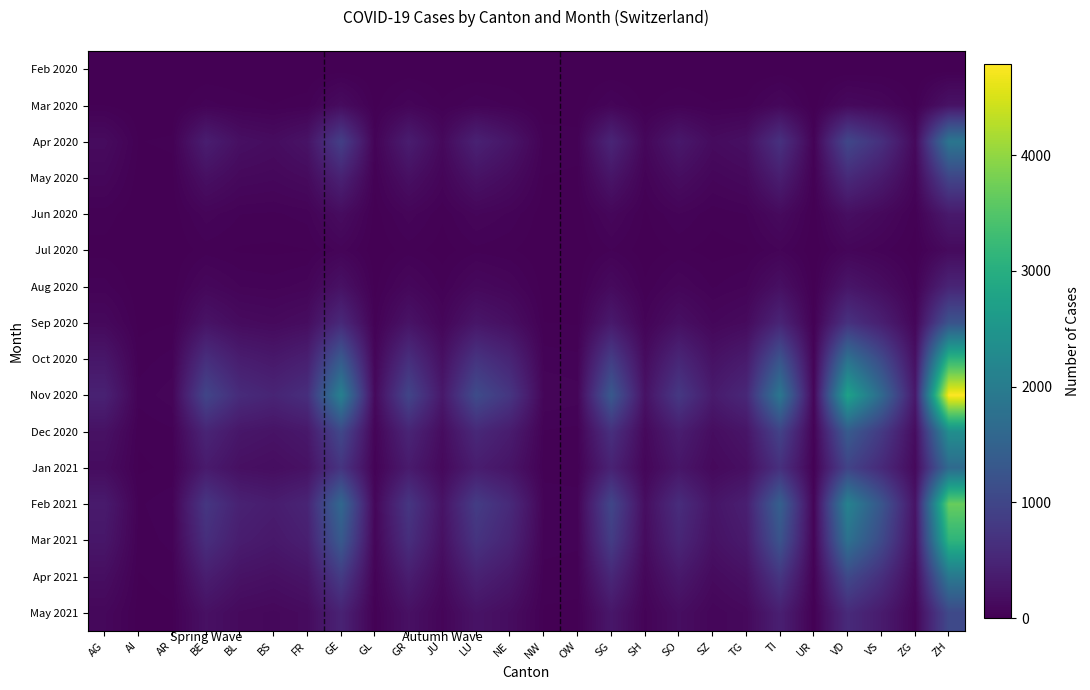

How many distinct data groups are displayed?

16